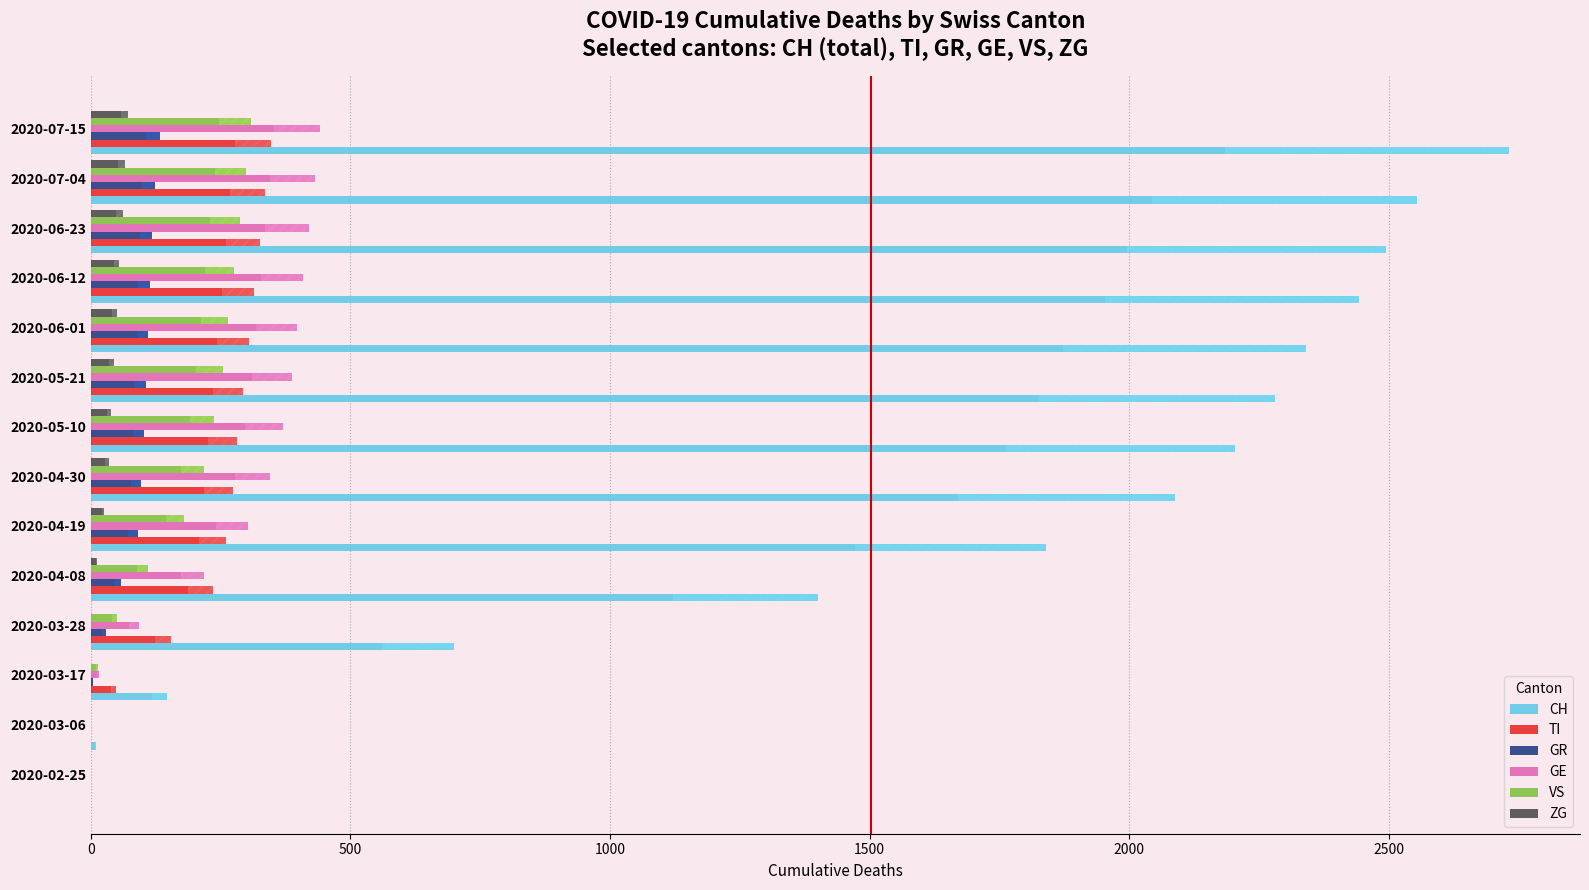

Is the value of ZG at 2020-06-23 greater than the value of TI at 2020-06-01?

No